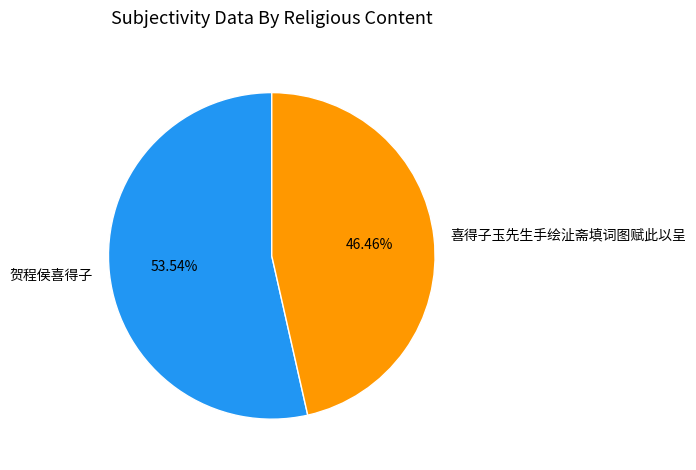

True or false: 喜得子玉先生手绘沚斋填词图赋此以呈 accounts for 46% of the total.

True